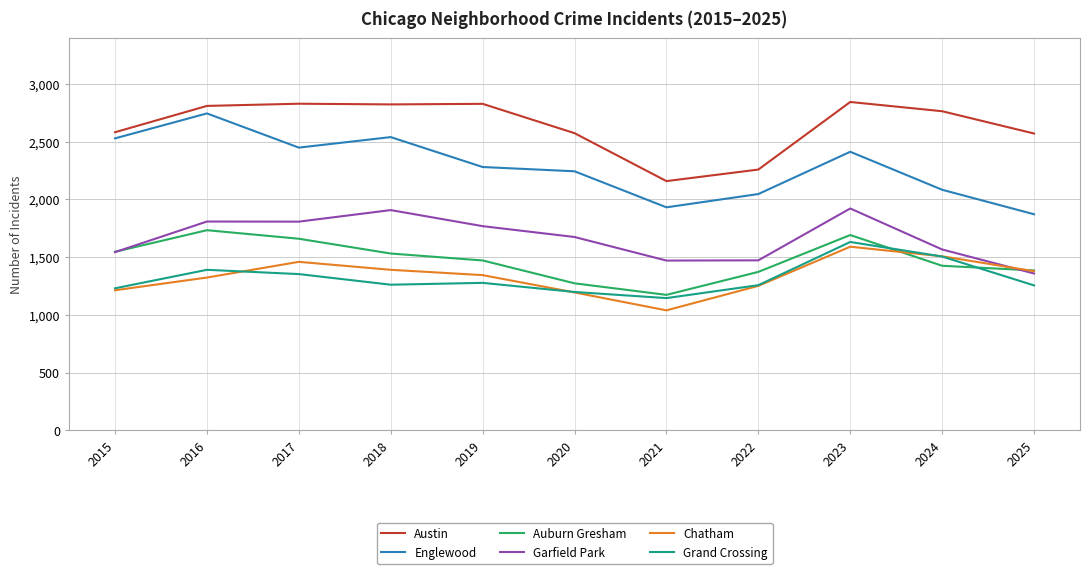

The value of Garfield Park at 2015 is 1543. True or false?

True